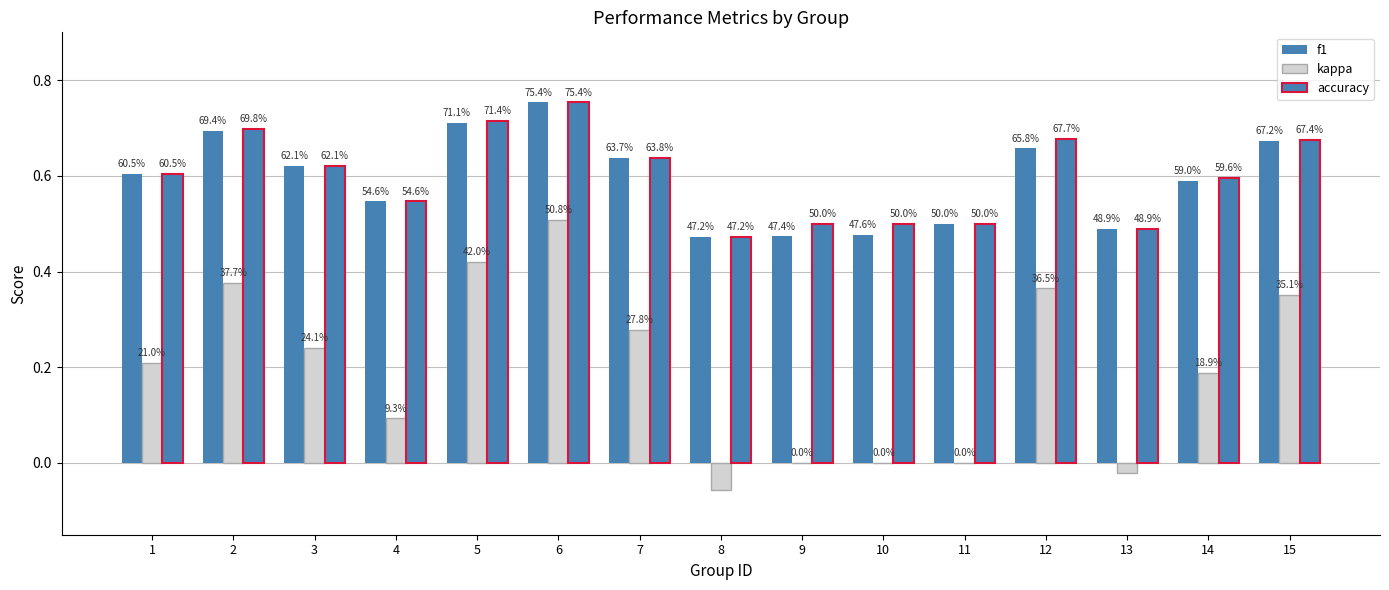

Are the bars grouped side by side (vs. stacked)?

Yes